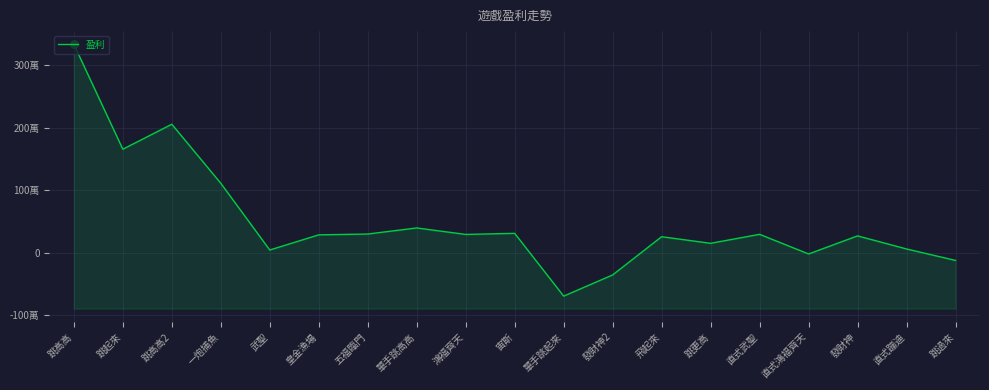

Between 鴻福齊天 and 跳過來, which is larger?

鴻福齊天